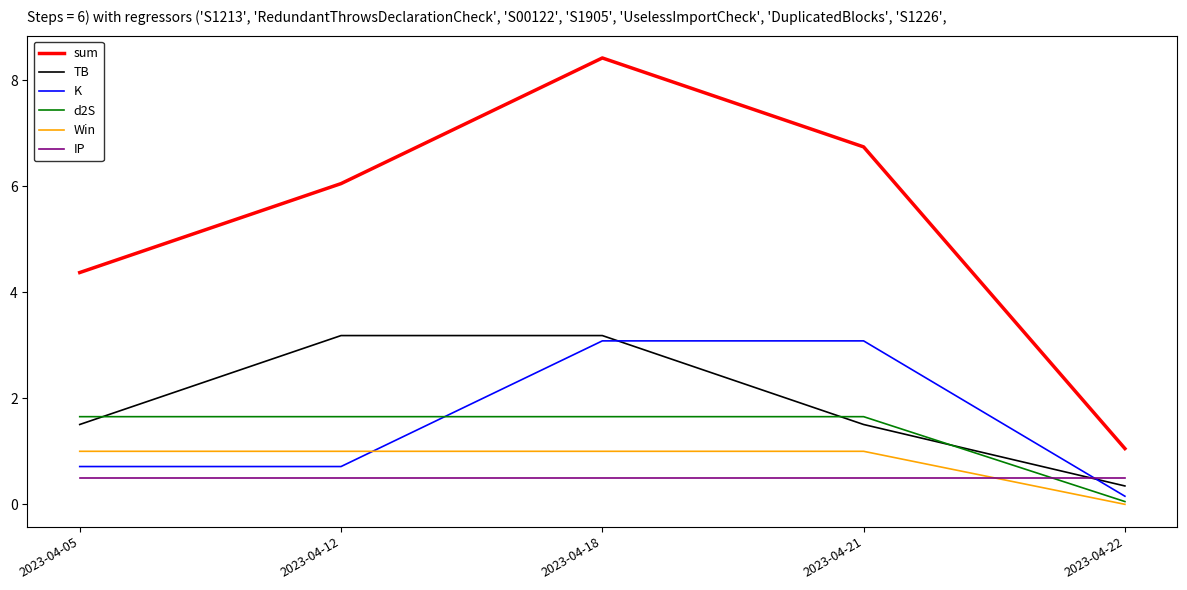

List the series in order of their peak value, highest first.

sum, TB, K, d2S, Win, IP